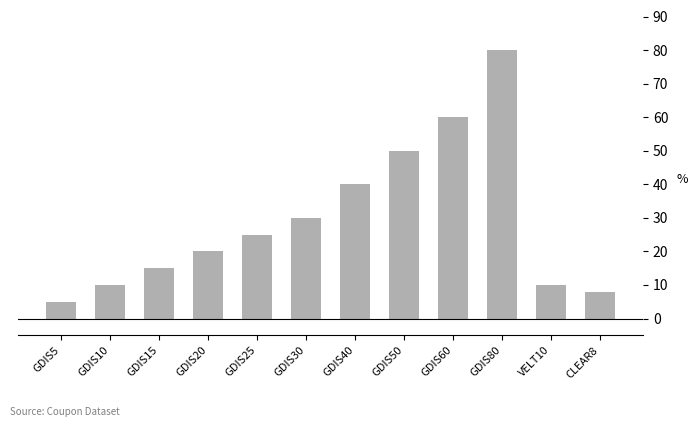

What is the label of the 11th bar from the right?

GDIS10